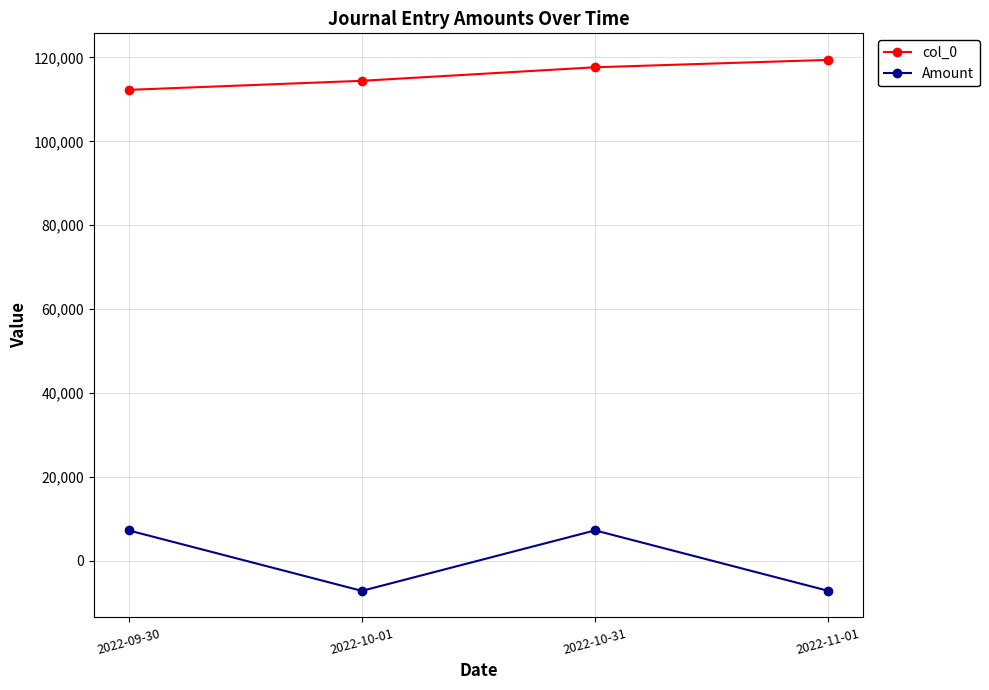

Reading left to right, what are all the values shown in this chart?

col_0: 2022-09-30=112280.0	2022-10-01=114440.0	2022-10-31=117666.0	2022-11-01=119429.0
Amount: 2022-09-30=7212.8	2022-10-01=-7212.8	2022-10-31=7212.8	2022-11-01=-7212.8